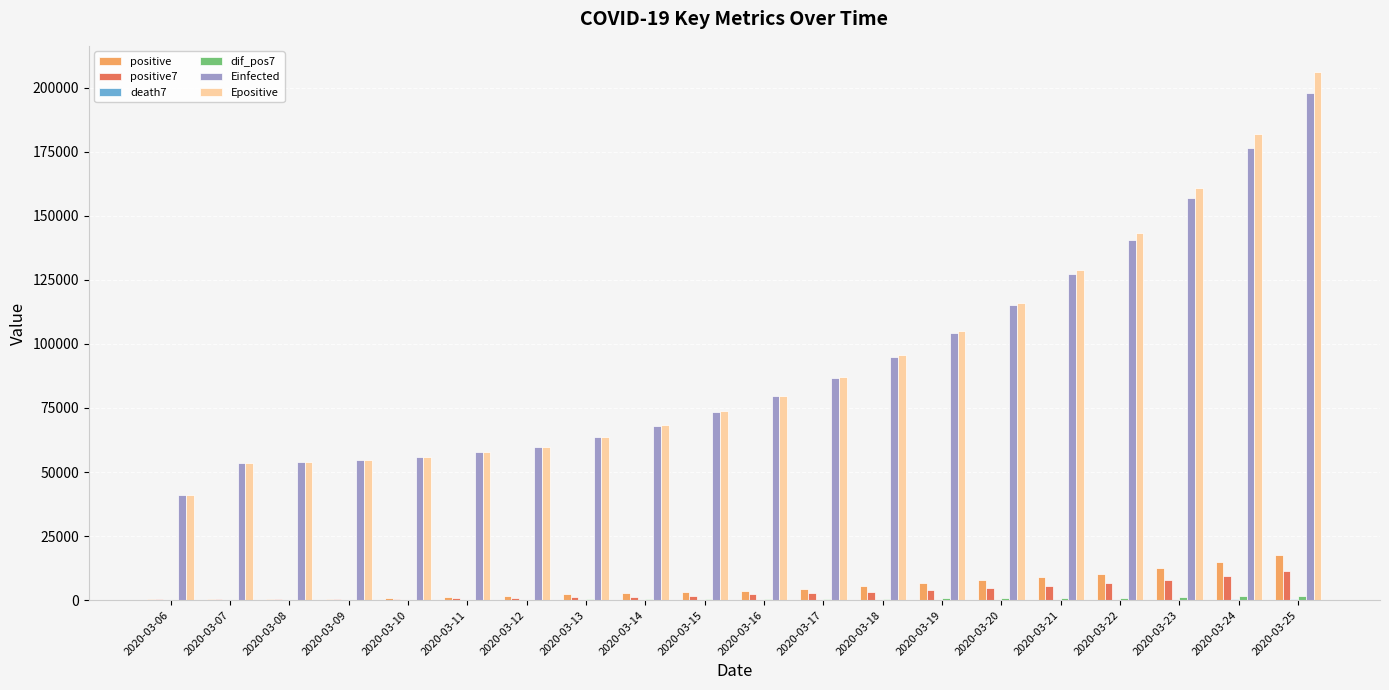

What is the maximum value for positive?

17732.0